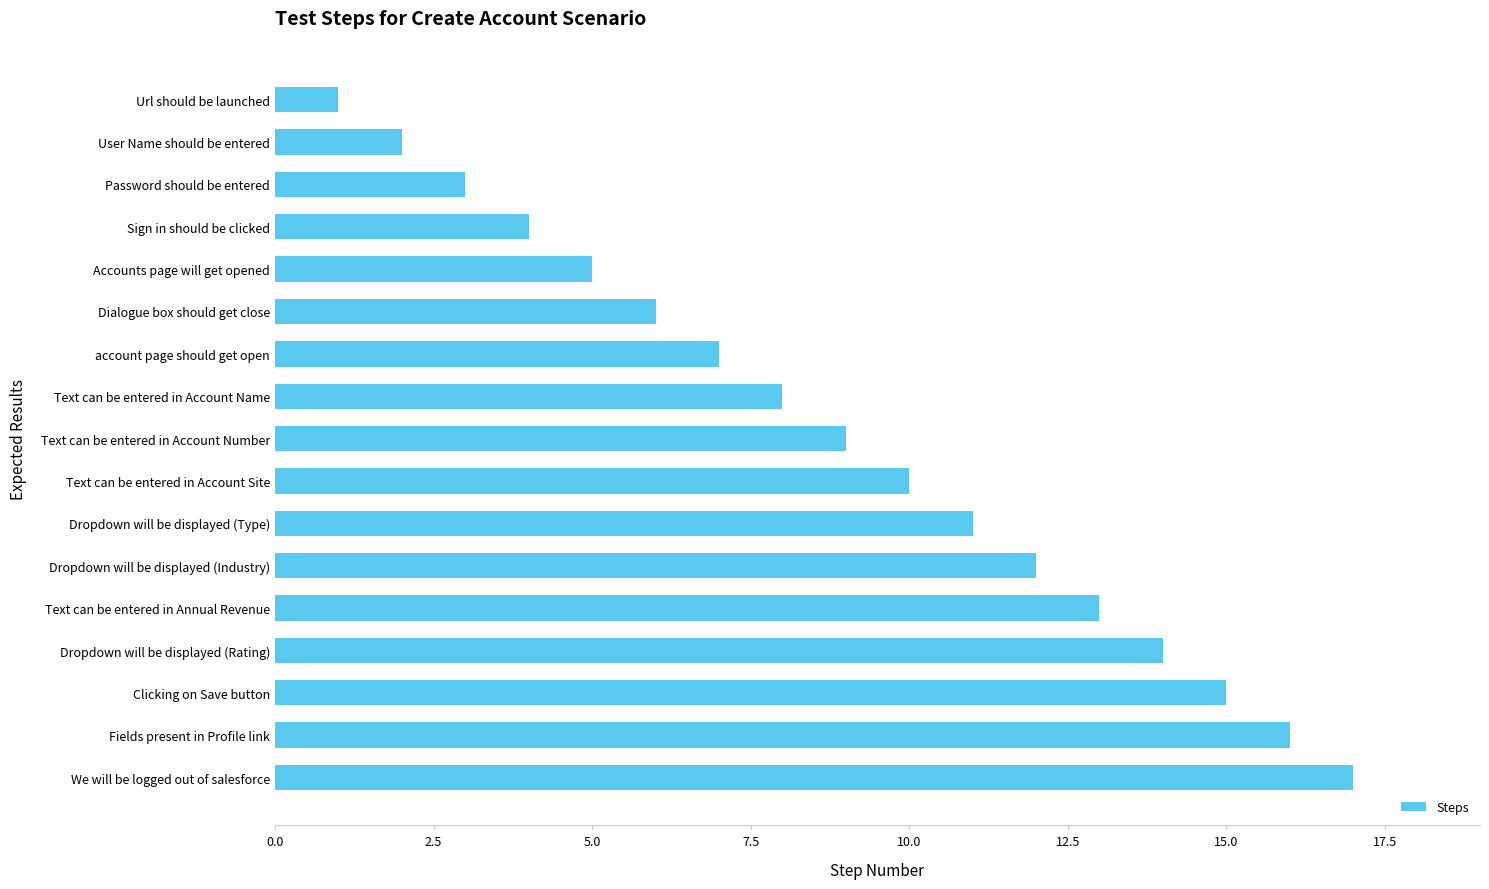

Are the bars grouped side by side (vs. stacked)?

No